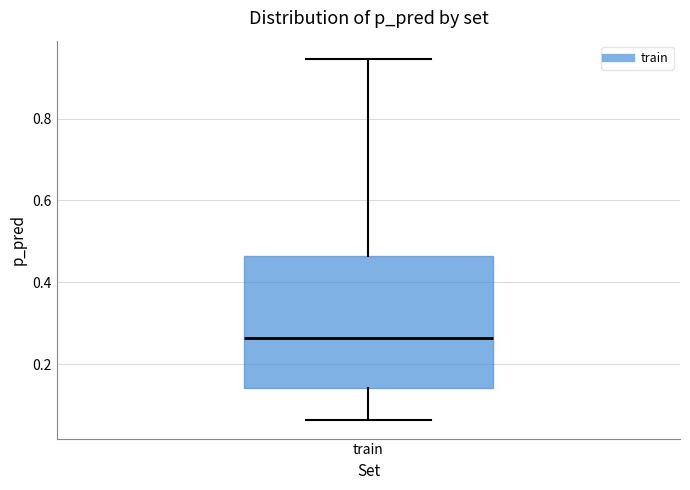

Read this box plot against the y-axis: the position of the median line, the range covered by the box, and the ends of both whiskers. The values are not printed on the chart, so give them approximately, as read against the axis.

median 0.26, box 0.14 to 0.46, whiskers 0.06 to 0.94